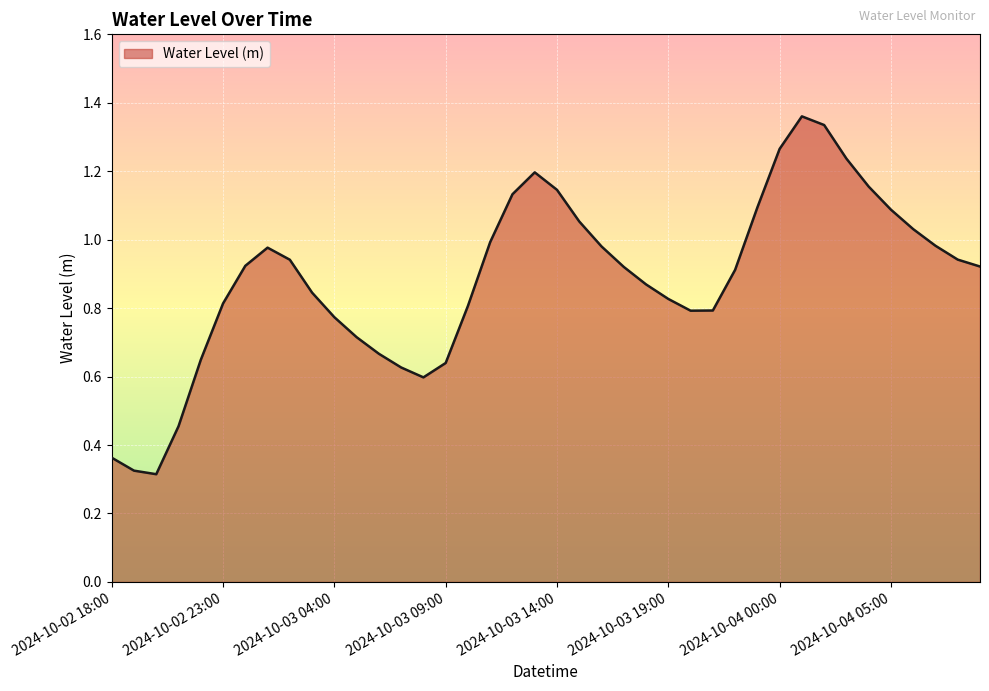

Where is the first local minimum?

2024-10-02 20:00